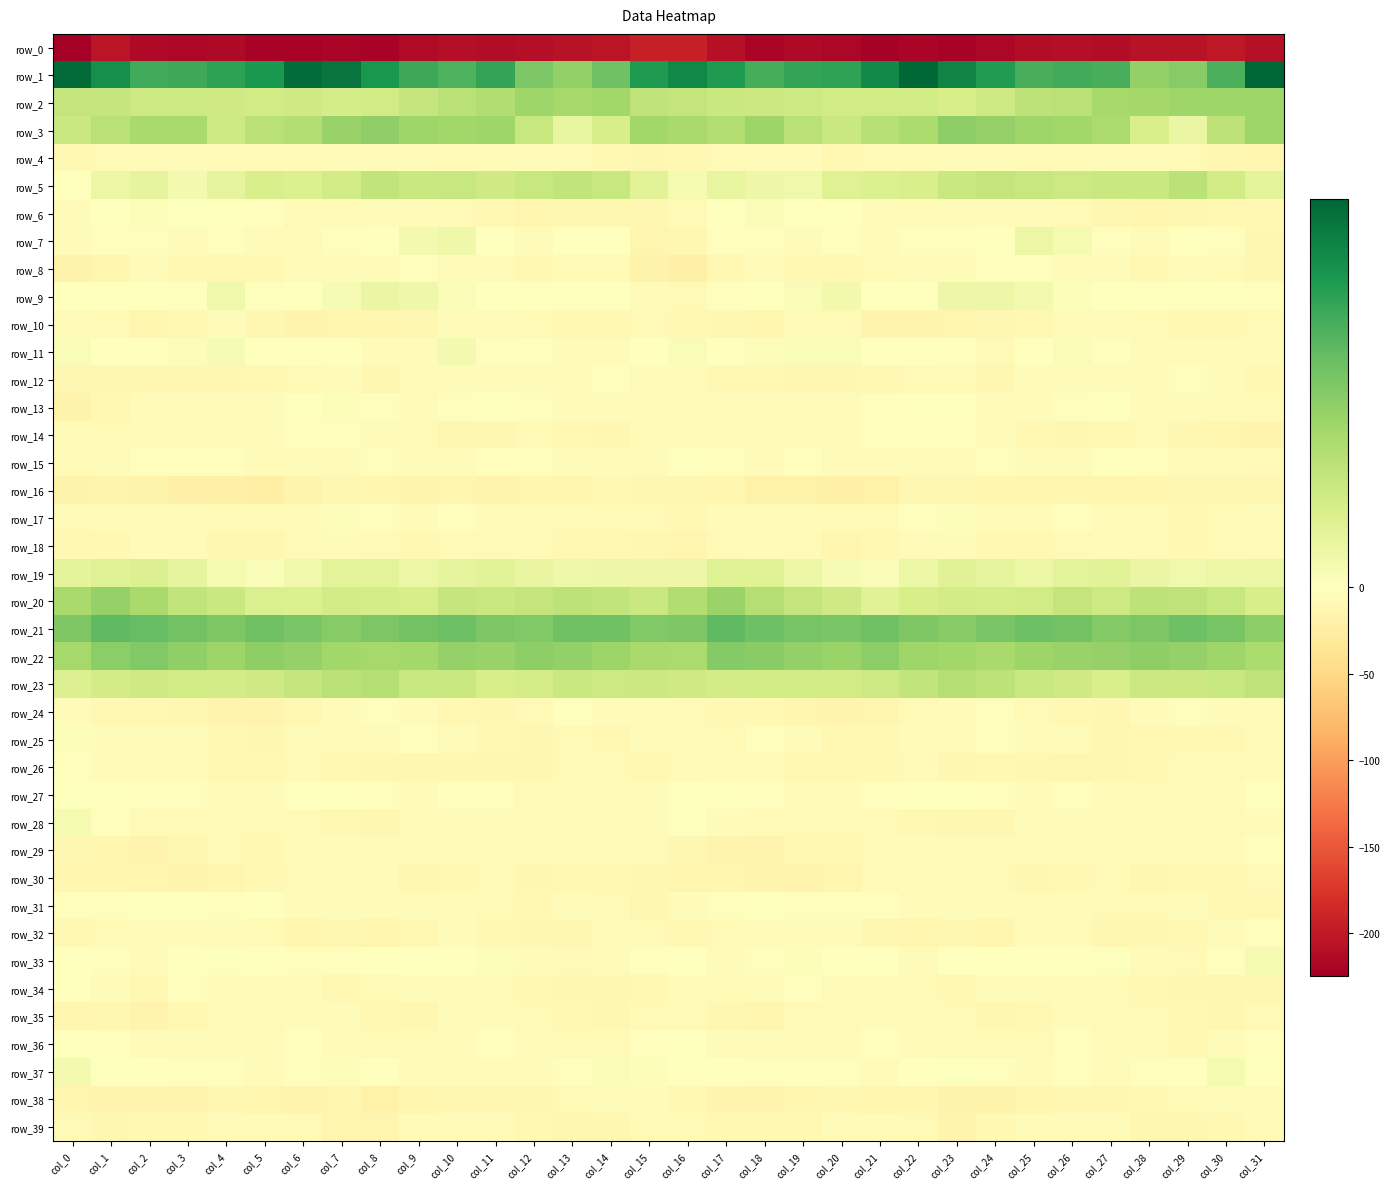

True or false: row_29 has a value of -2.7 at col_16.

False